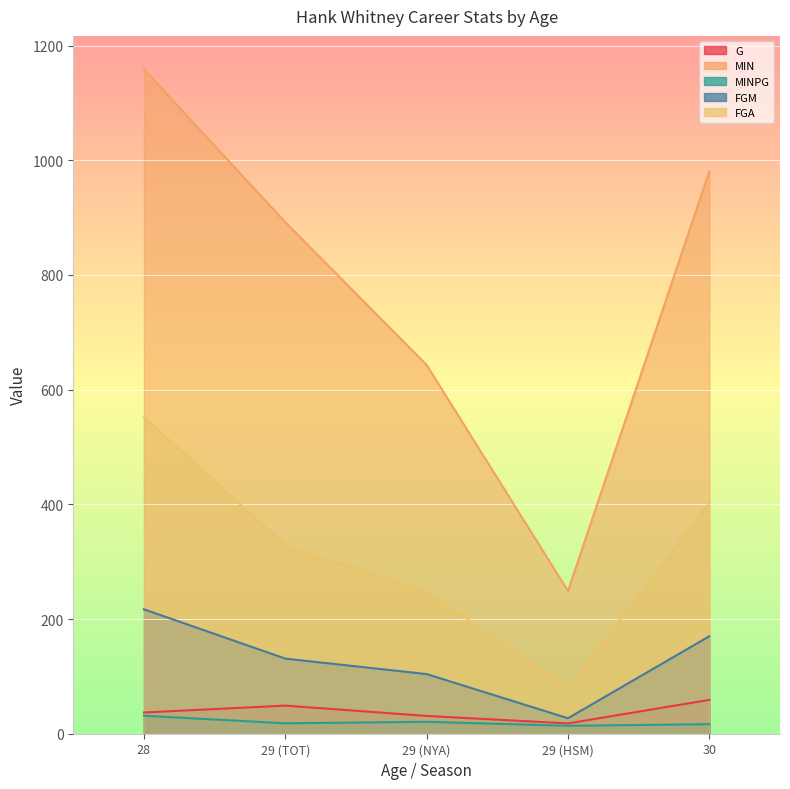

True or false: MIN and G cross at least once.

False